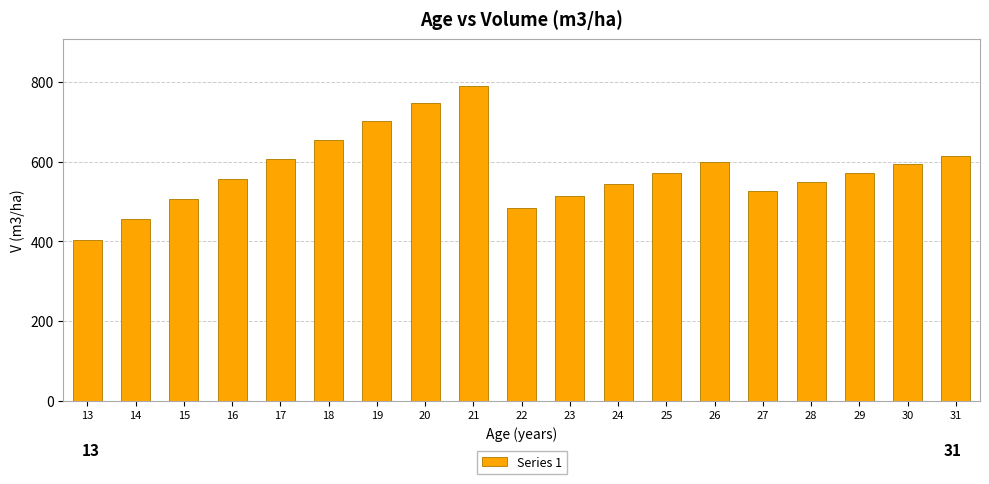

What value does the data have at 23?

514.7